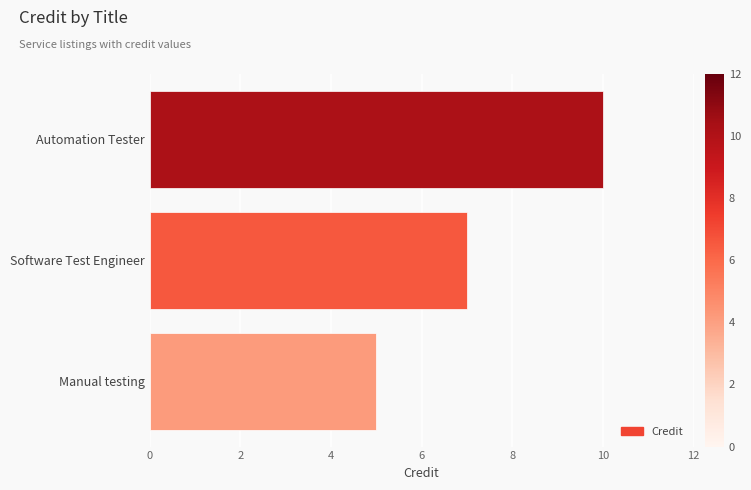

Does the chart contain stacked bars?

No